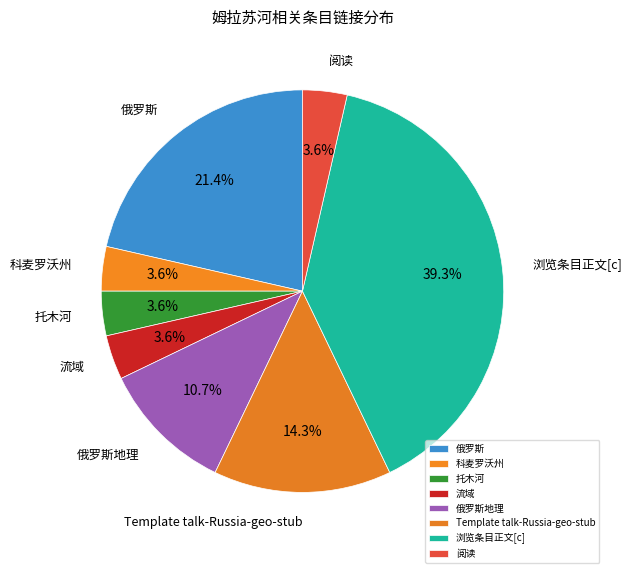

To the nearest percent, what percentage of the pie is 俄罗斯?

21%